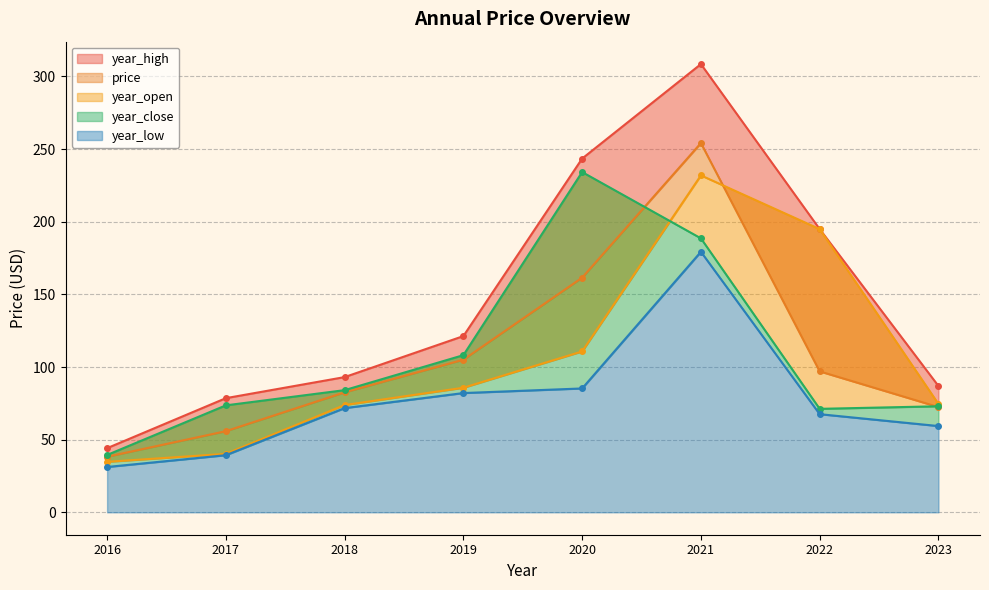

At 2023, list the series in order from smallest to largest.

year_low, price, year_close, year_open, year_high